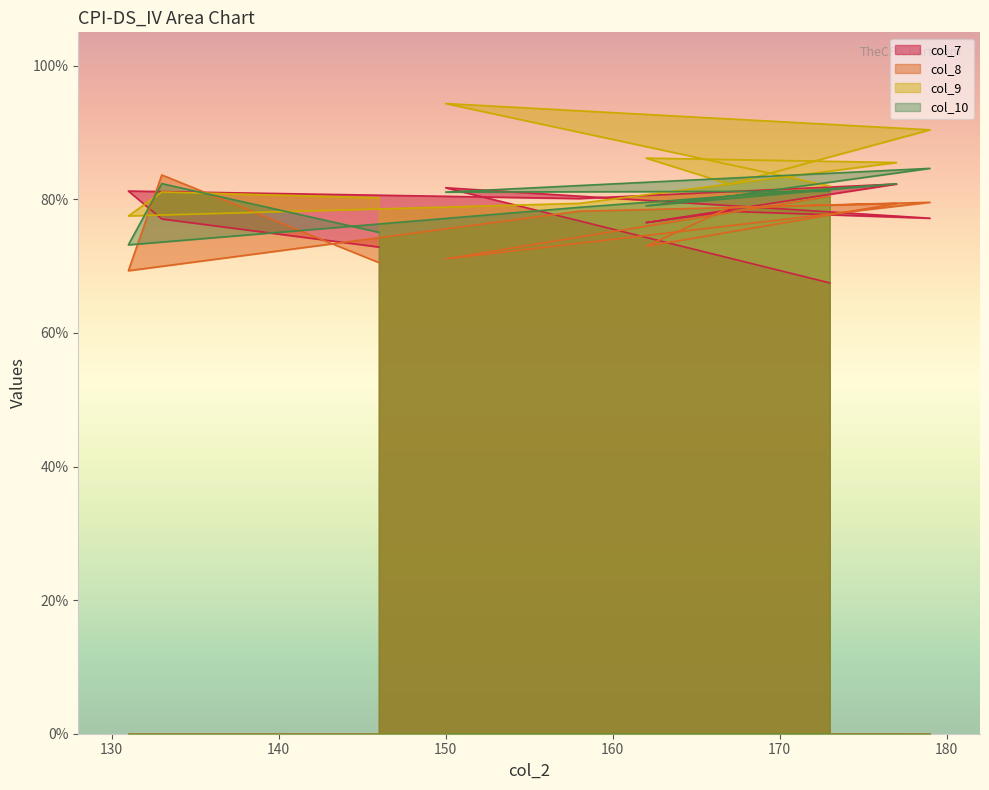

What is the total value across all series at 162?

3.1